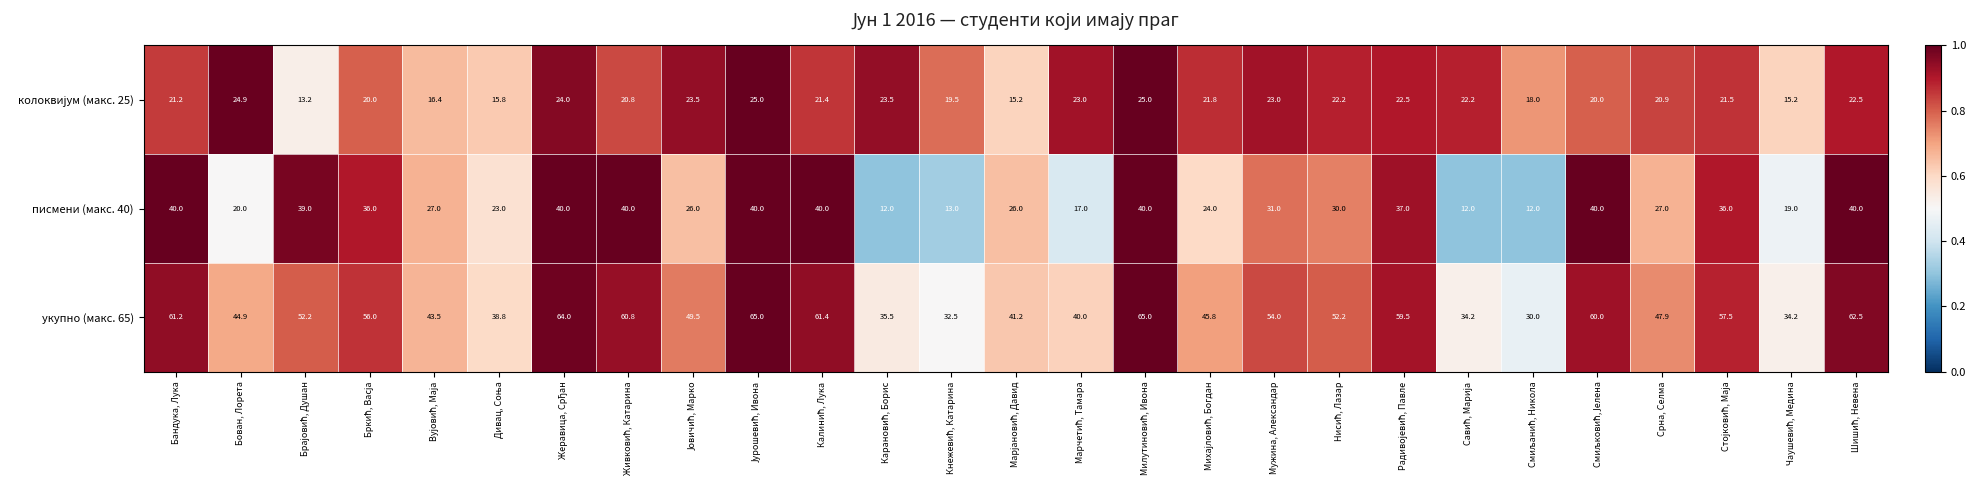

What is the sum of all укупно (макс. 65) values?

1349.3